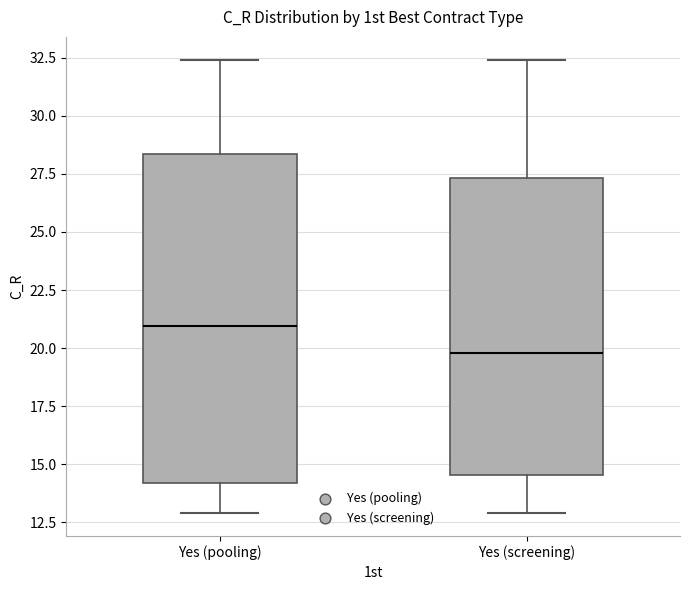

Where does the median line of the box for Yes (screening) sit on the y-axis? The values are not printed on the chart, so give them approximately, as read against the axis.

20.0